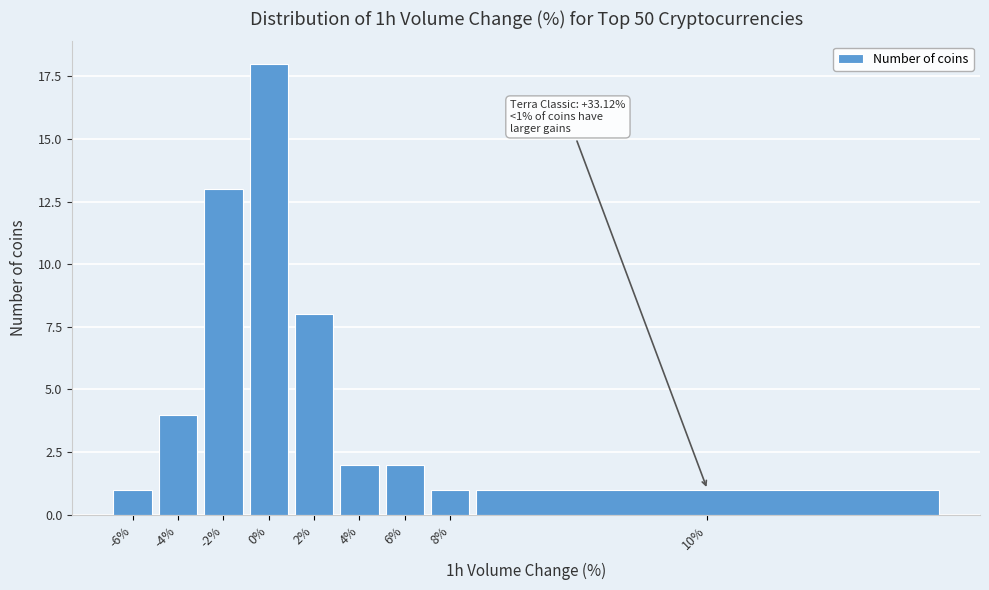

Reading left to right, transcribe all the data shown in this chart.

-6%=1	-4%=4	-2%=13	0%=18	2%=8	4%=2	6%=2	8%=1	10%=1